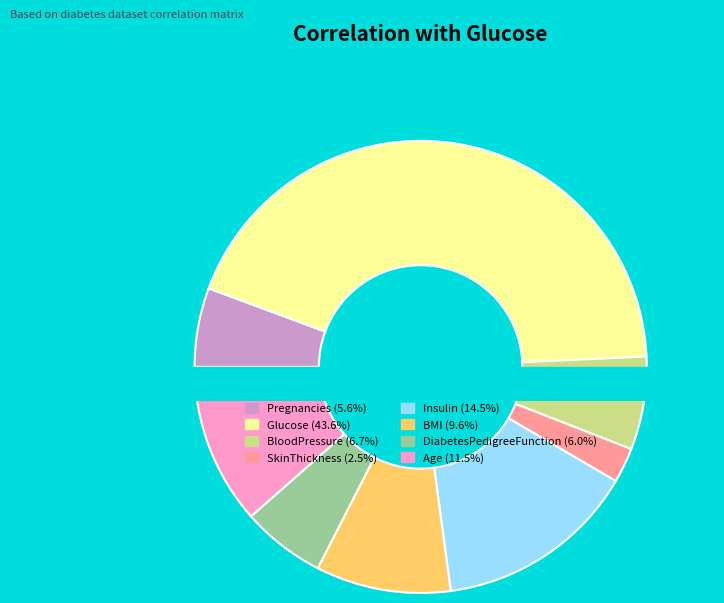

Is there any slice that represents more than half of the pie?

No